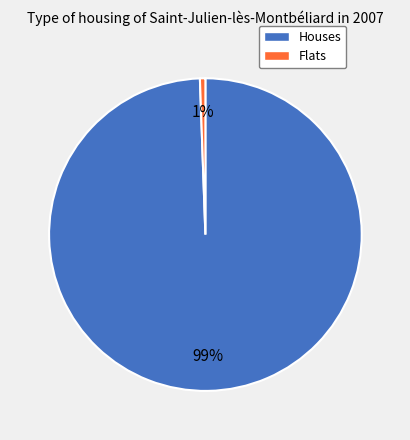

To the nearest percent, what is the average slice percentage?

50%